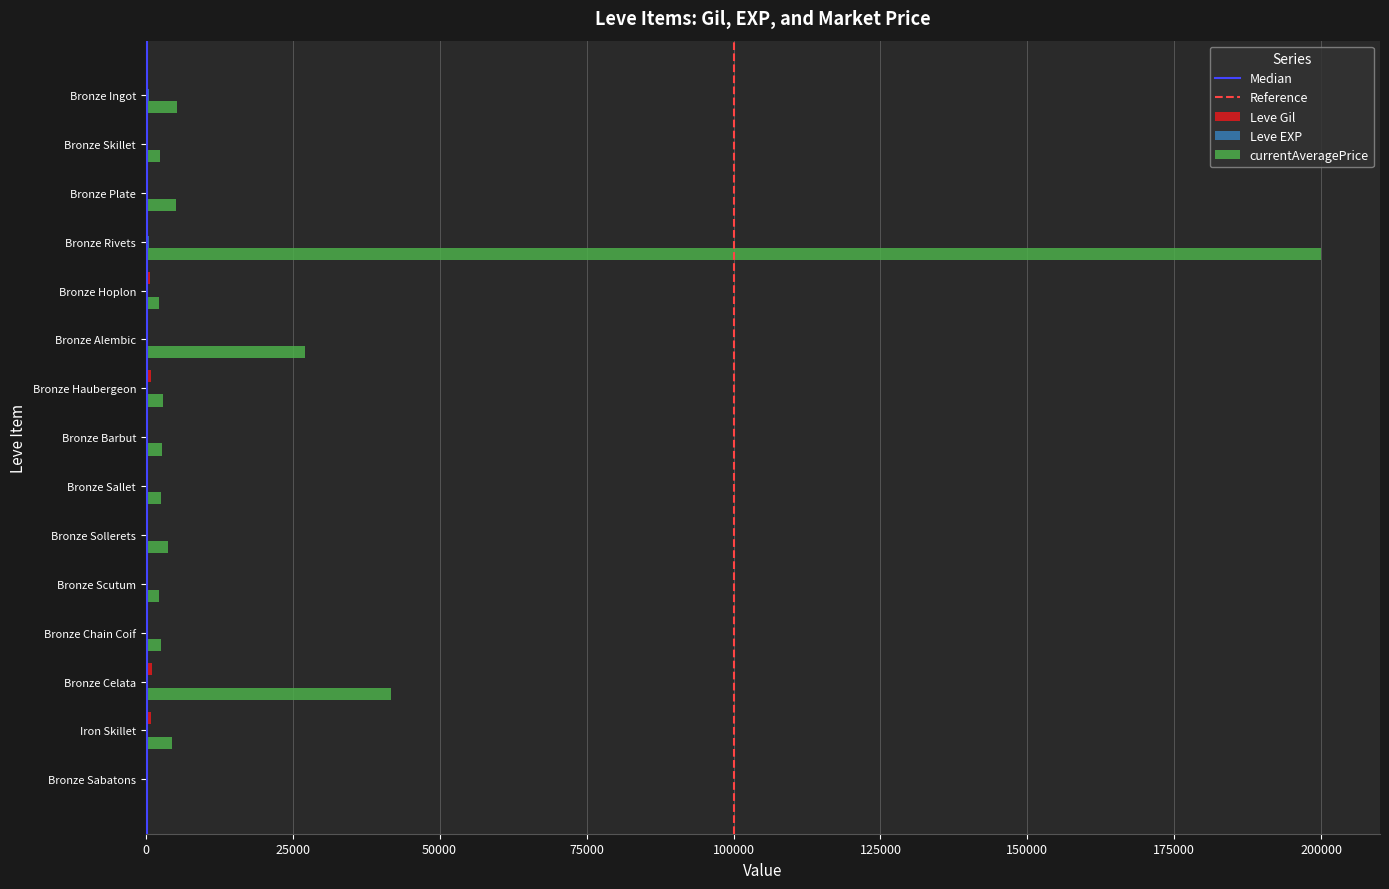

Which series changed the most between Bronze Celata and Iron Skillet?

currentAveragePrice